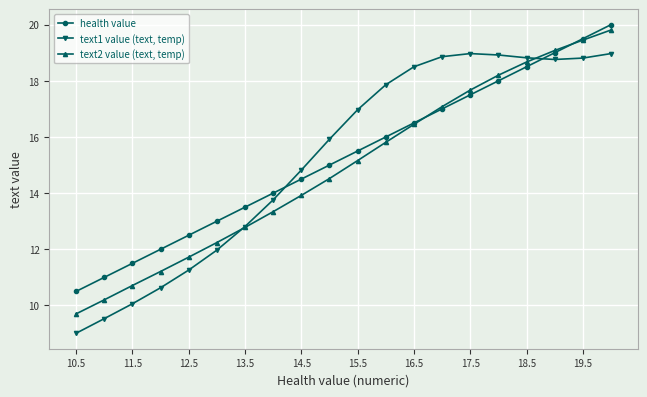

What is the highest value of the text2 value (text, temp) series?

19.8